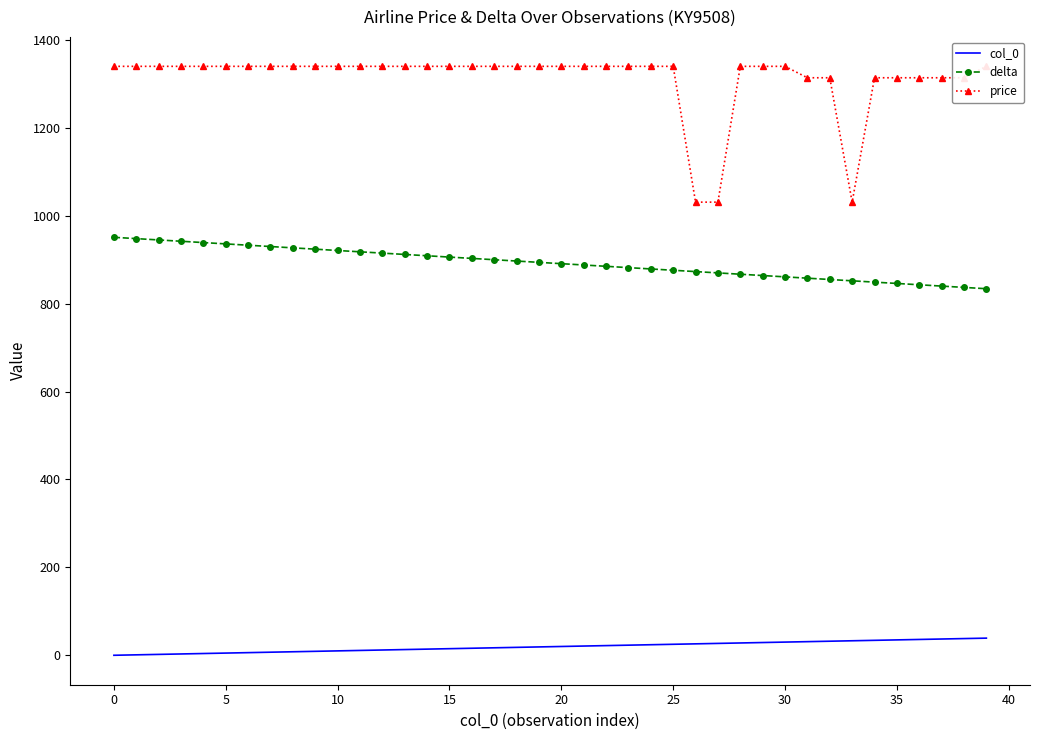

True or false: delta and col_0 cross at least once.

False